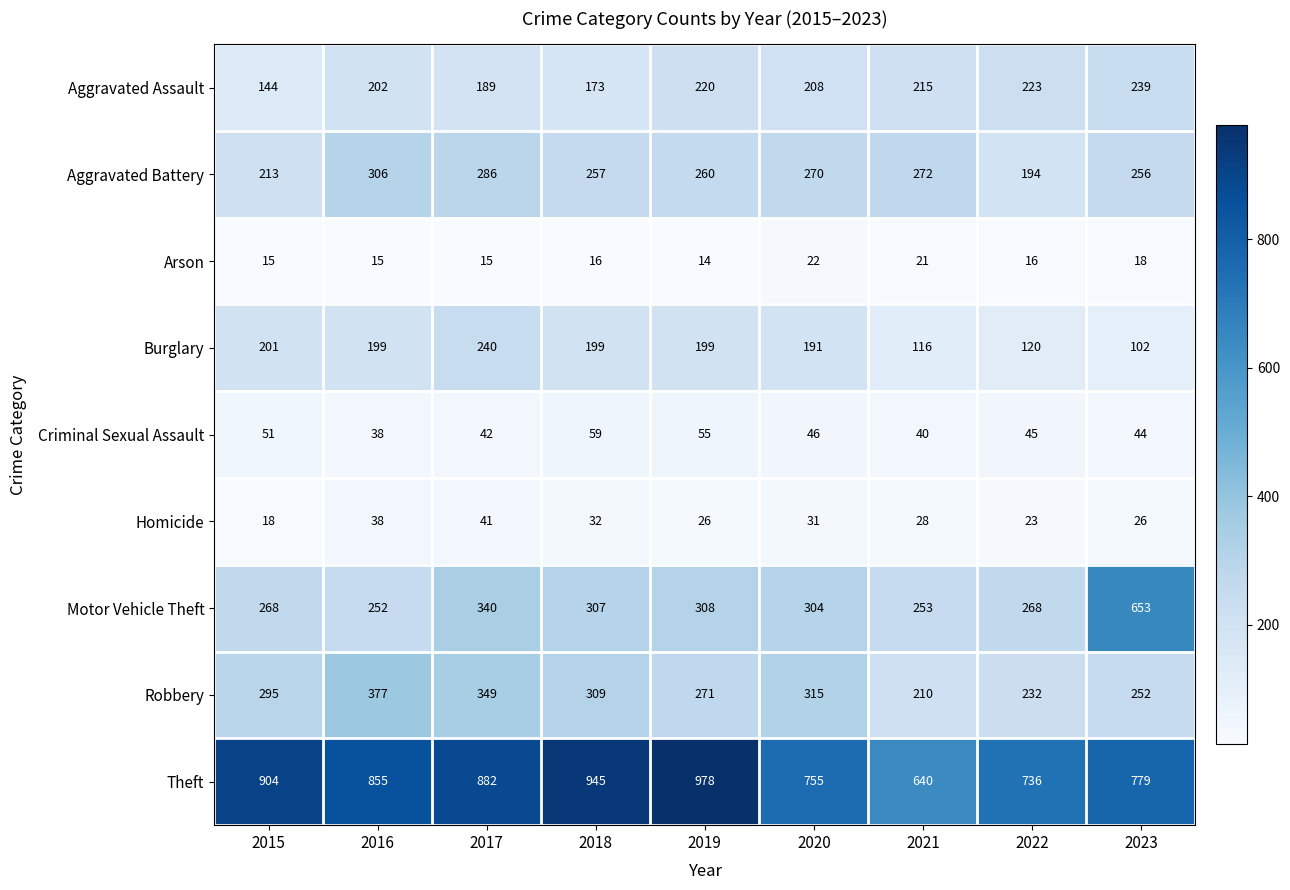

What value does the Homicide series have at 2023?

26